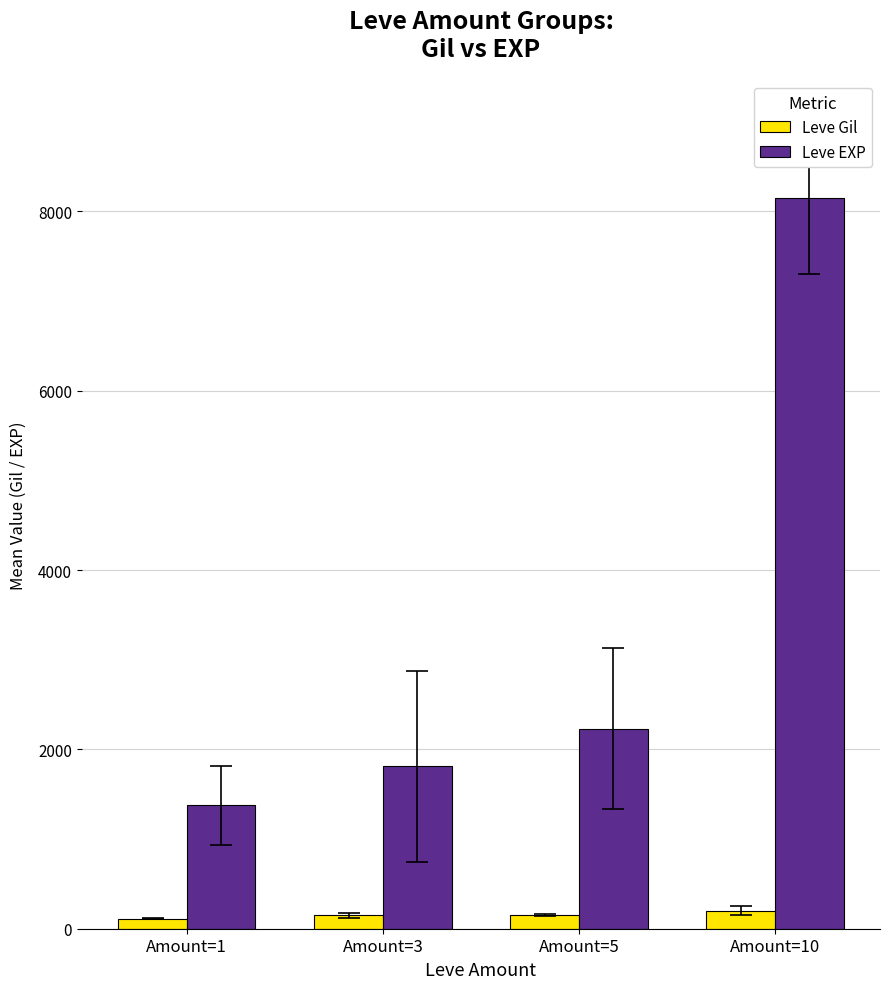

The value of Leve EXP at Amount=5 is 3966.5. True or false?

False